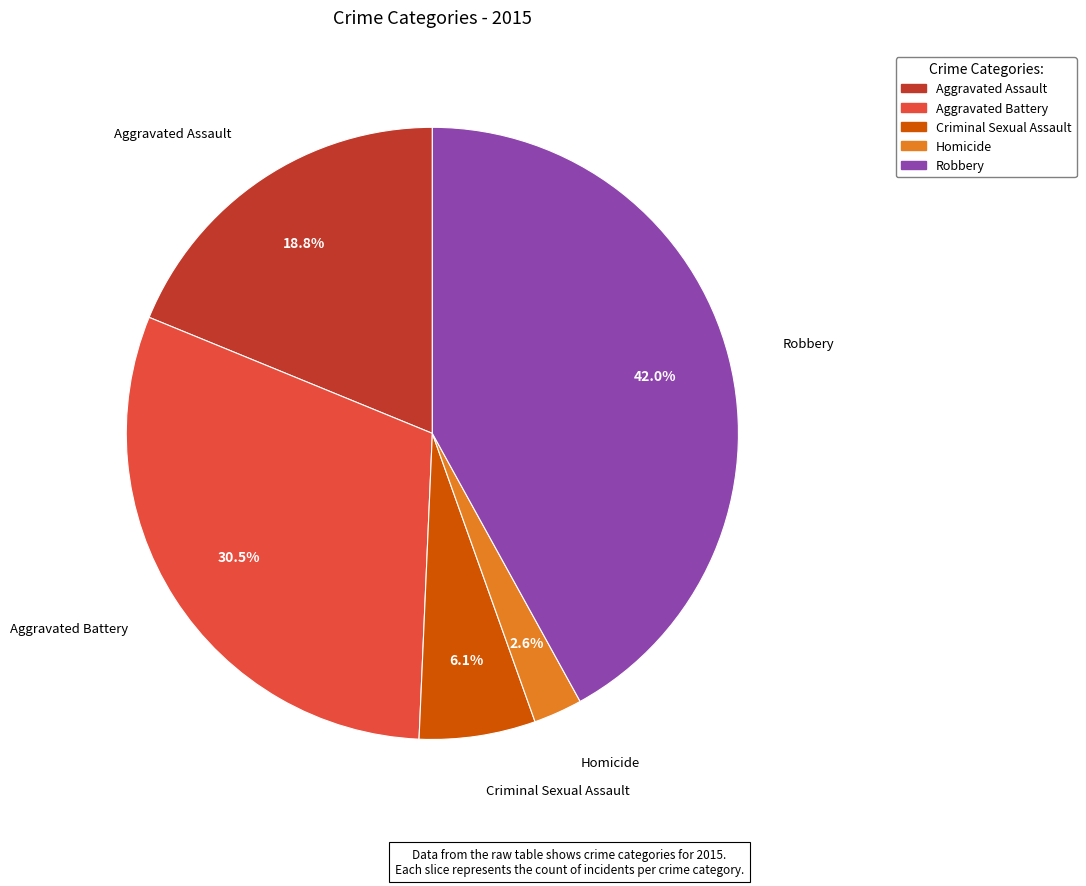

Is the sum of Criminal Sexual Assault and Aggravated Battery greater than half?

No